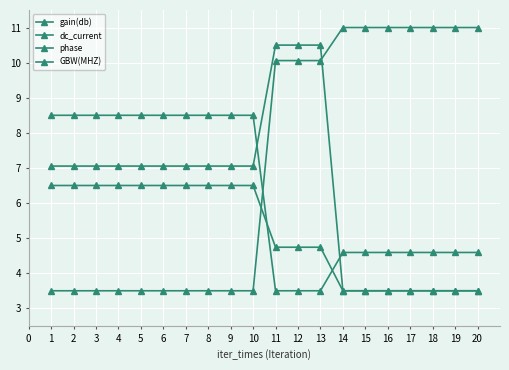

Is this an area chart (filled region under the line)?

No